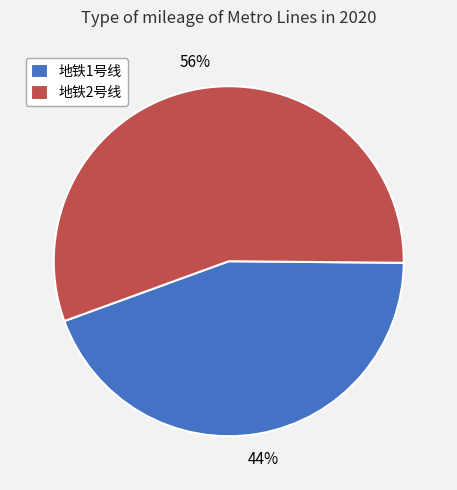

Is the sum of 地铁1号线 and 地铁2号线 greater than half?

Yes